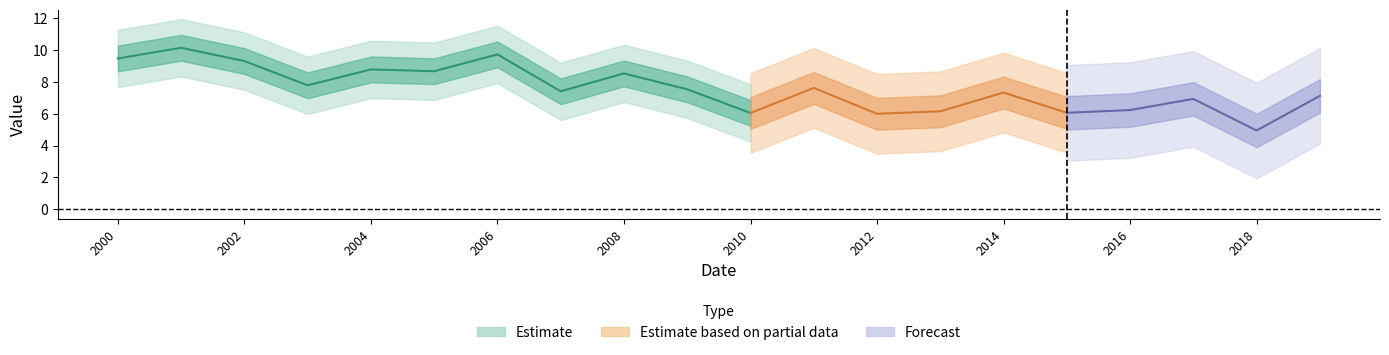

List the labels in order of value, smallest first.

2018-01-15, 2012-01-15, 2010-01-15, 2015-01-15, 2013-01-15, 2016-01-15, 2017-01-15, 2019-01-15, 2014-01-15, 2007-01-15, 2009-01-15, 2011-01-15, 2003-01-15, 2008-01-15, 2005-01-15, 2004-01-15, 2002-01-15, 2000-01-15, 2006-01-15, 2001-01-15